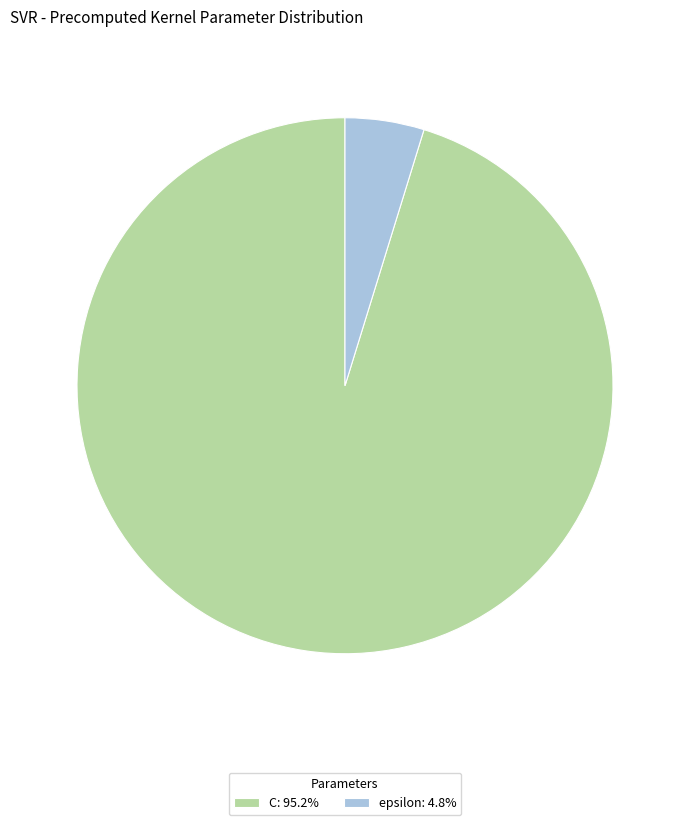

Count the number of slices in the pie.

2